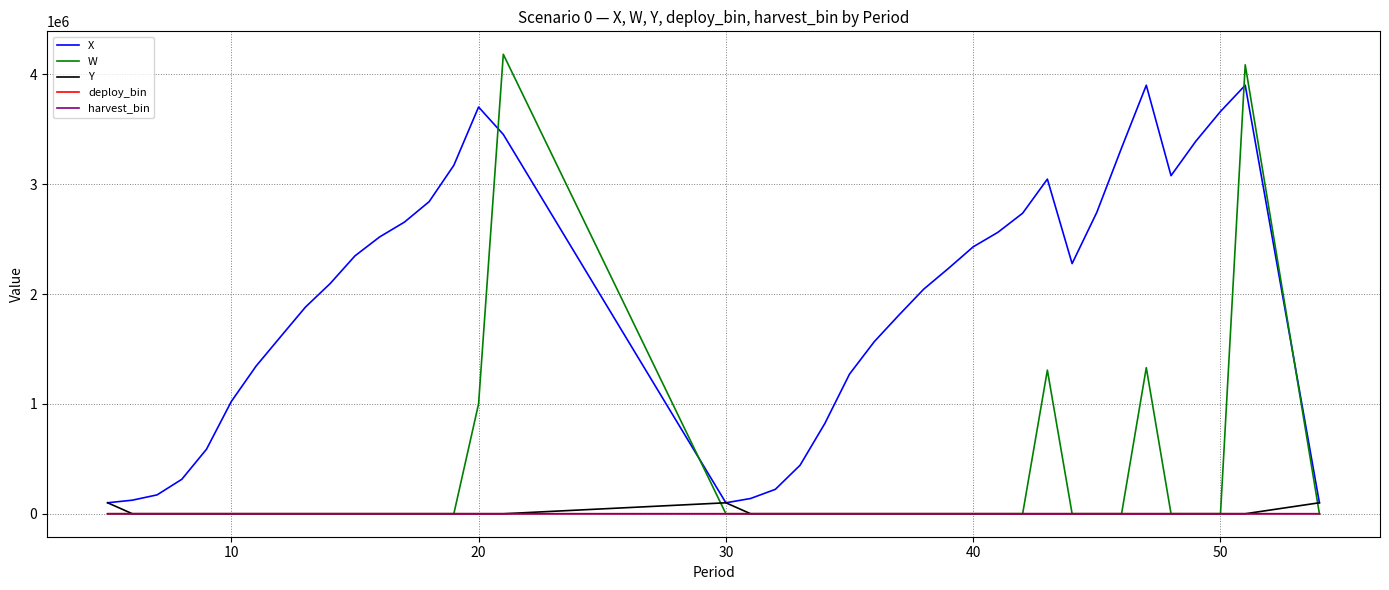

What is the highest value of the W series?

4181646.0